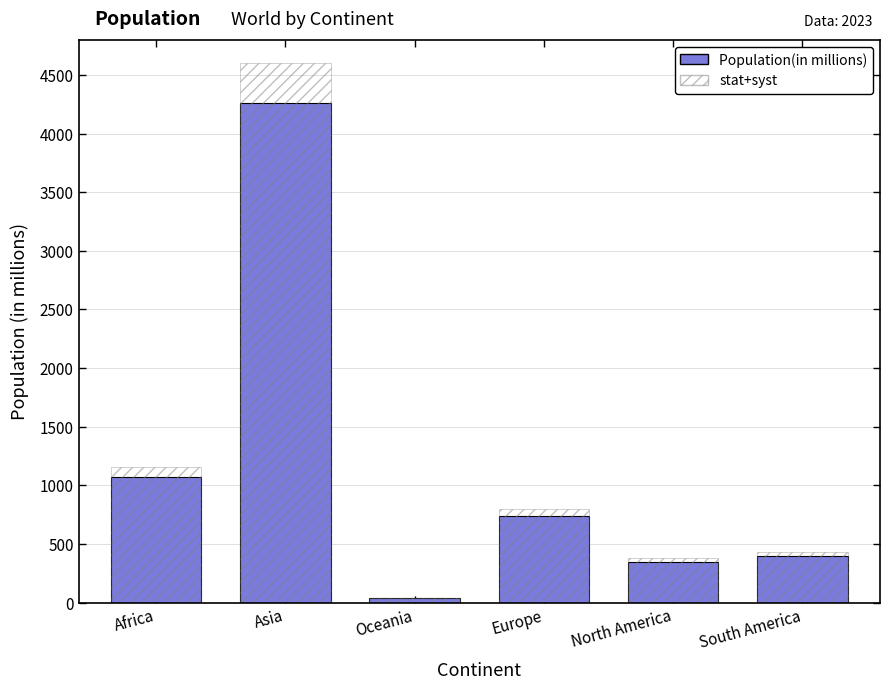

How many data points in stat+syst are above 799?

3